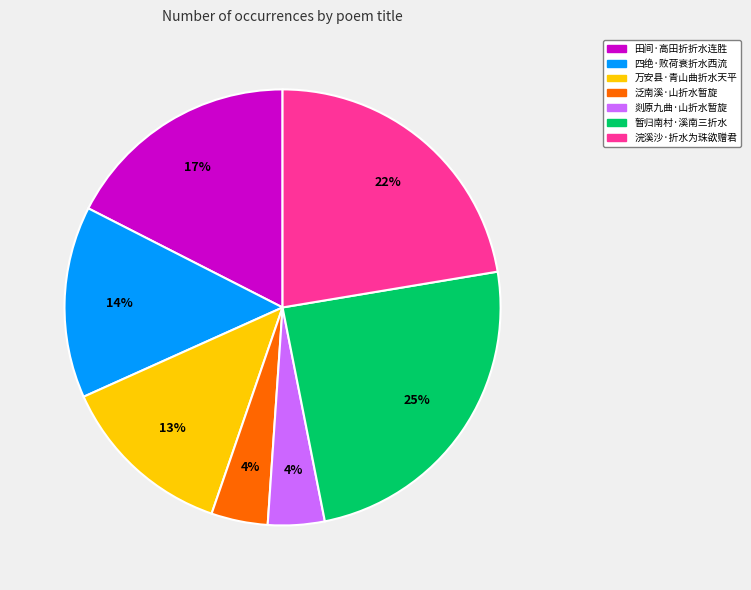

Which category has the biggest portion of the pie?

暂归南村·溪南三折水